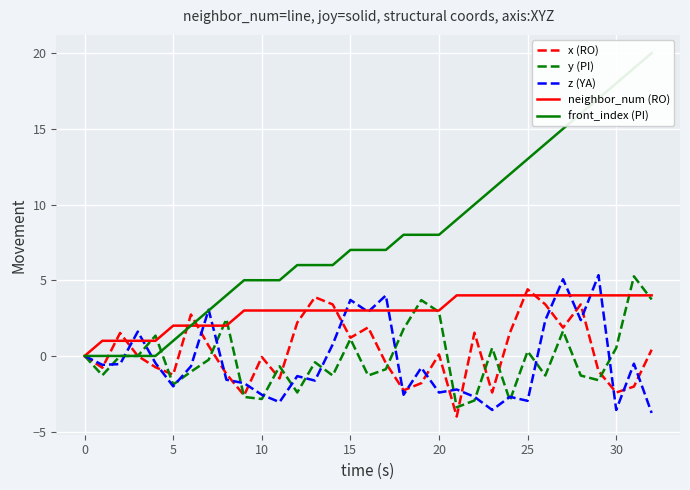

How many intersections are there between y (PI) and x (RO)?

11